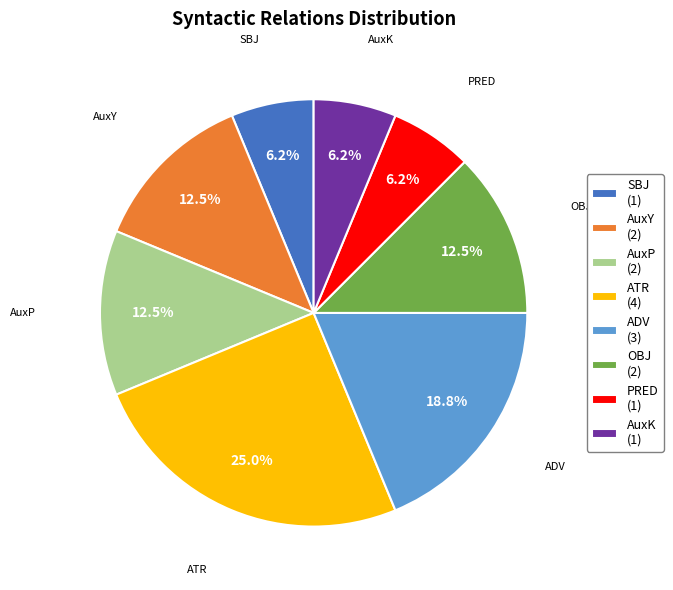

Which has a higher value, AuxY (2) or ATR (4)?

ATR (4)